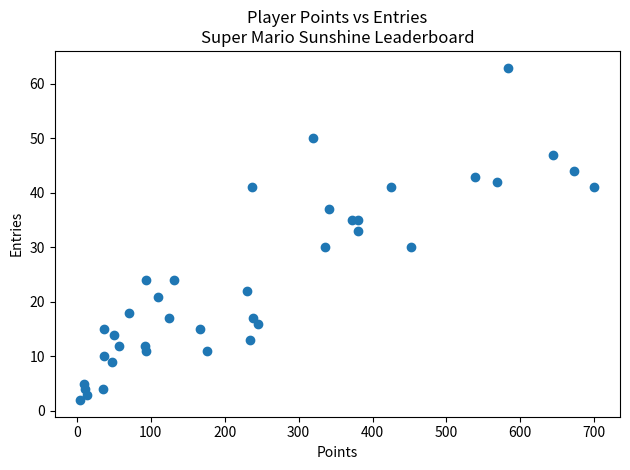

What is the range of Y values (max minus min)?

61